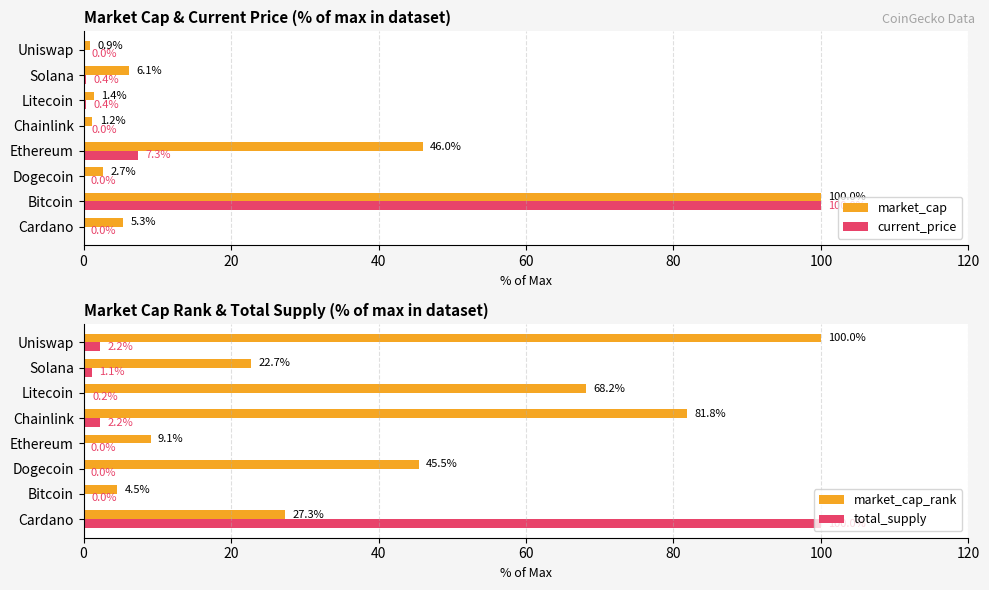

Reading left to right, transcribe all the data shown in this chart.

market_cap: 5.3	100.0	2.7	46.0	1.2	1.4	6.1	0.9
current_price: 0.0	100.0	0.0	7.3	0.0	0.4	0.4	0.0
market_cap_rank: 27.3	4.5	45.5	9.1	81.8	68.2	22.7	100.0
total_supply: 100.0	0.0	0.0	0.0	2.2	0.2	1.1	2.2